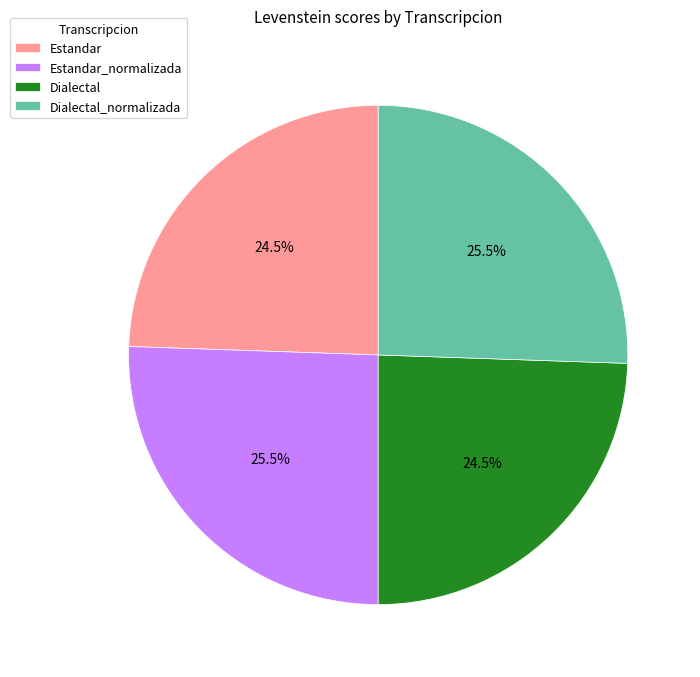

True or false: Dialectal_normalizada accounts for 17% of the total.

False